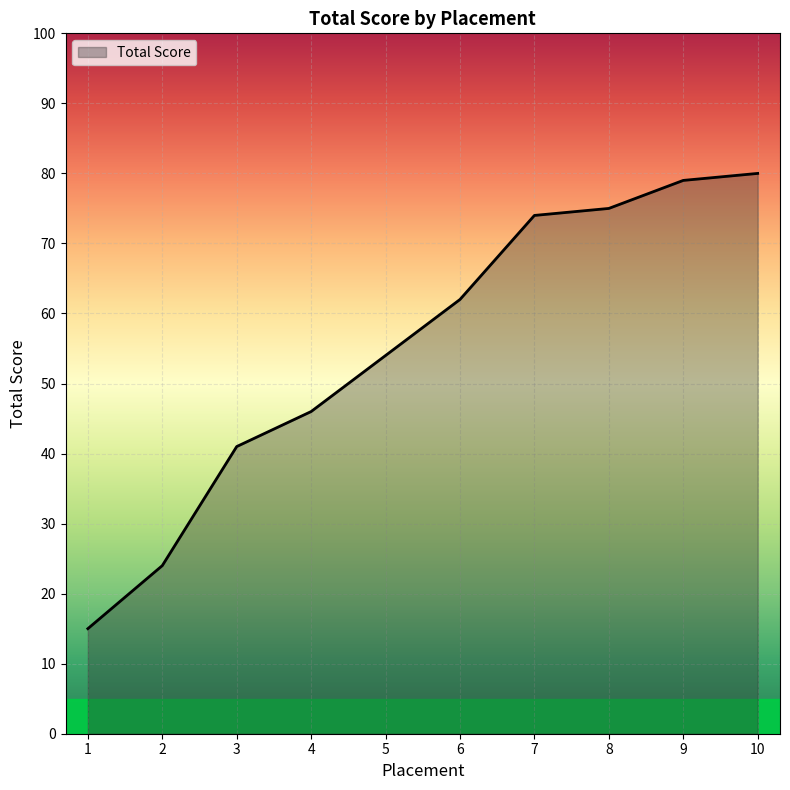

What is the smallest value displayed?

15